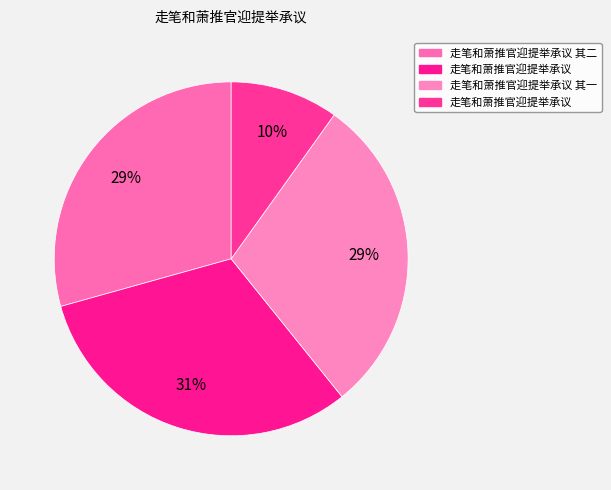

How many slices are in this pie chart?

4